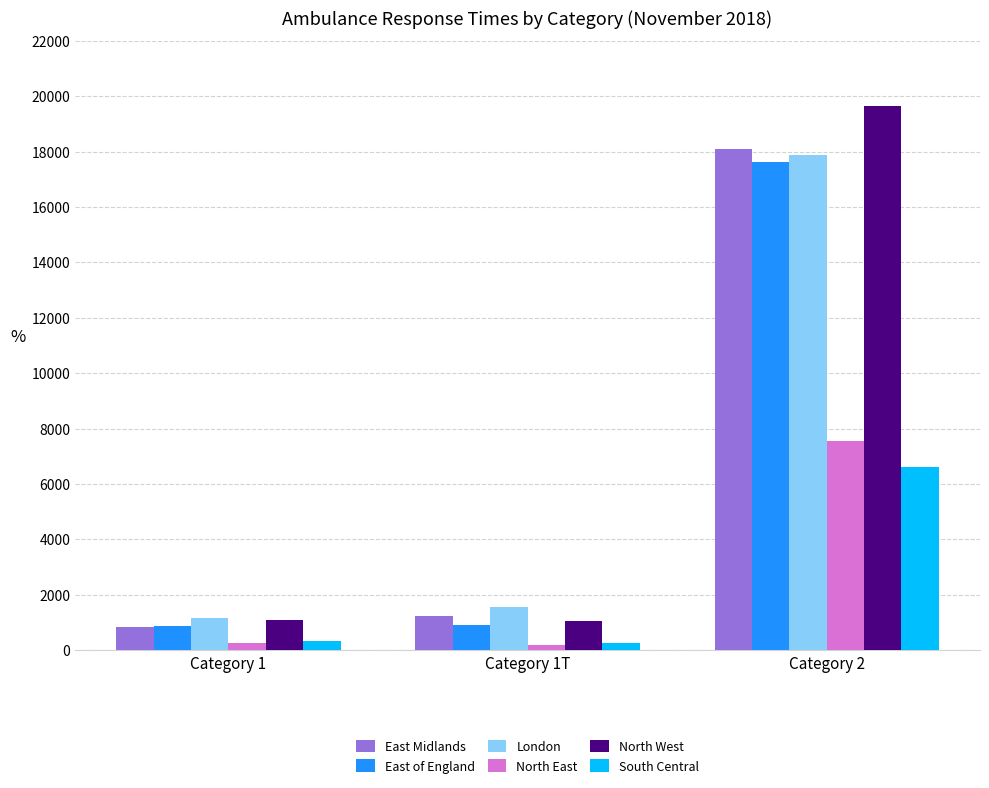

At which label does East Midlands reach its peak?

Category 2